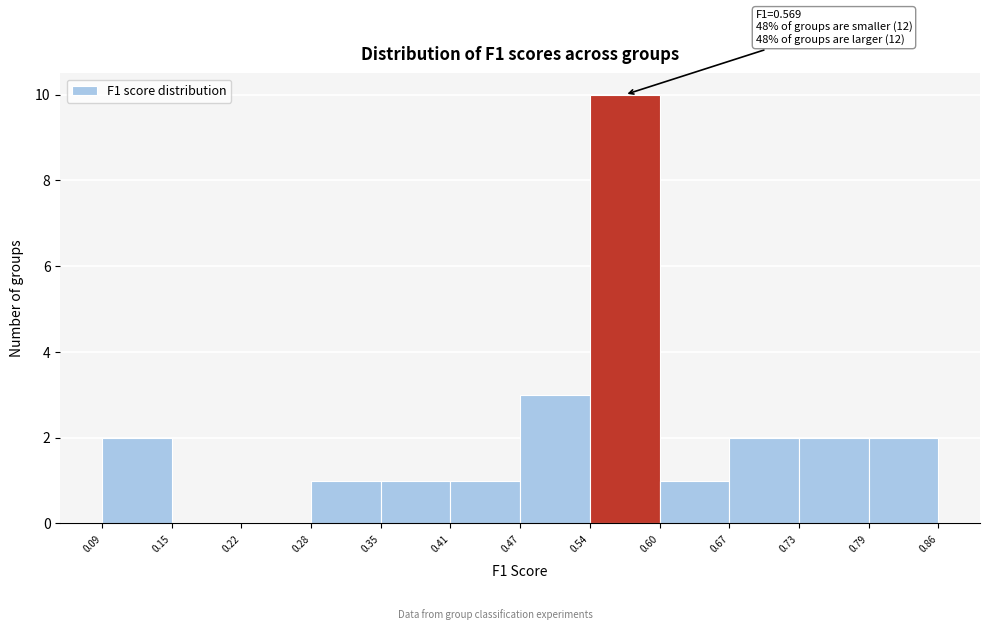

Over which range of the x-axis is the bar tallest?

0.54 to 0.60